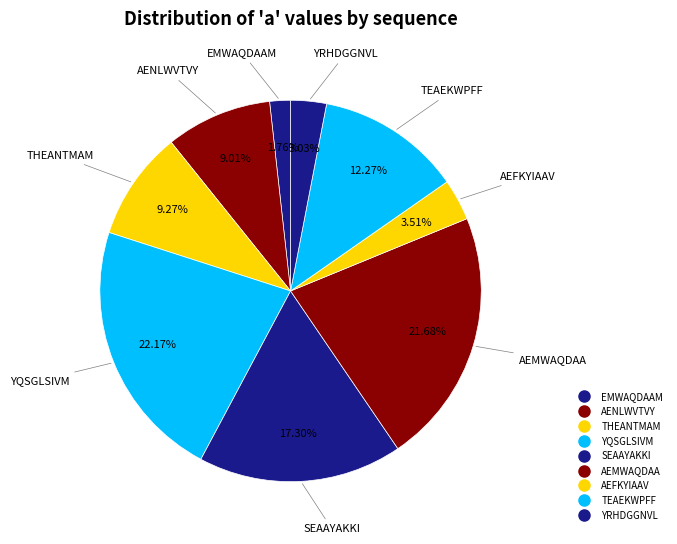

Does any single category account for the majority?

No